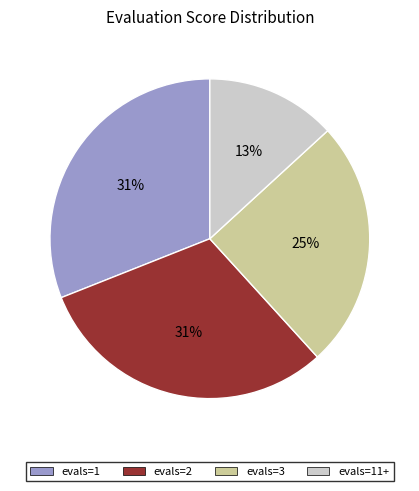

Count the number of slices in the pie.

4